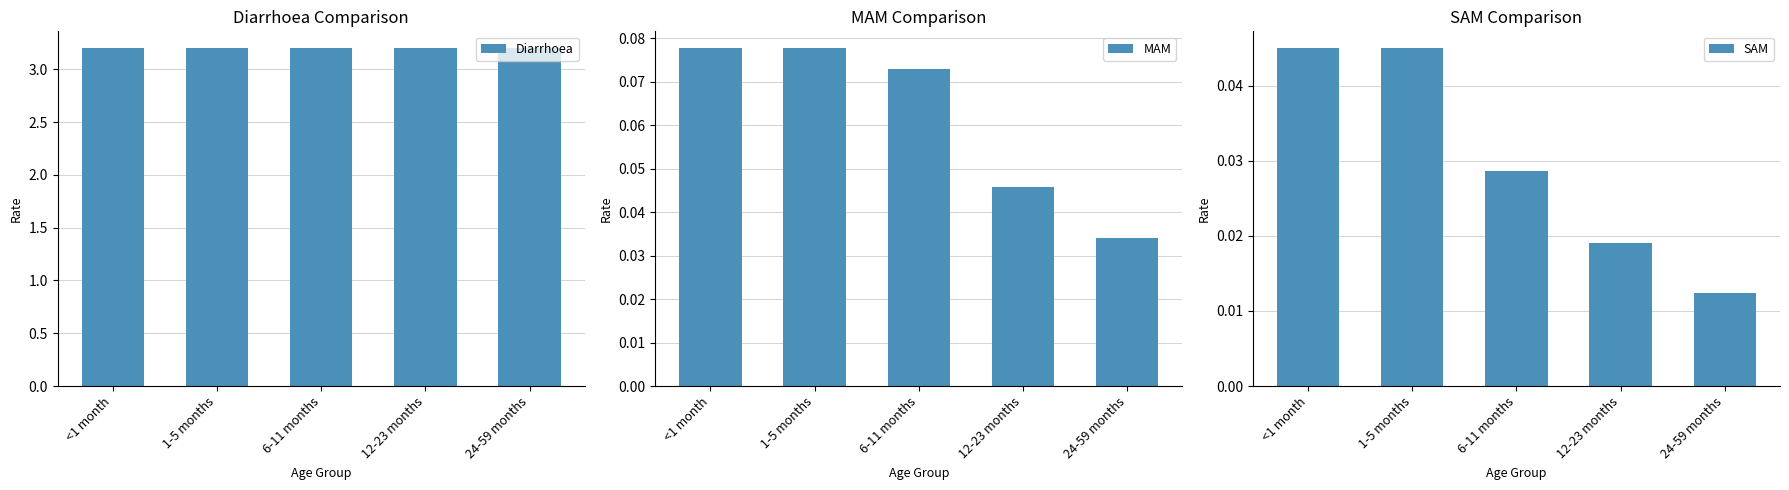

What is the sum of the MAM values at <1 month and 12-23 months?

0.1